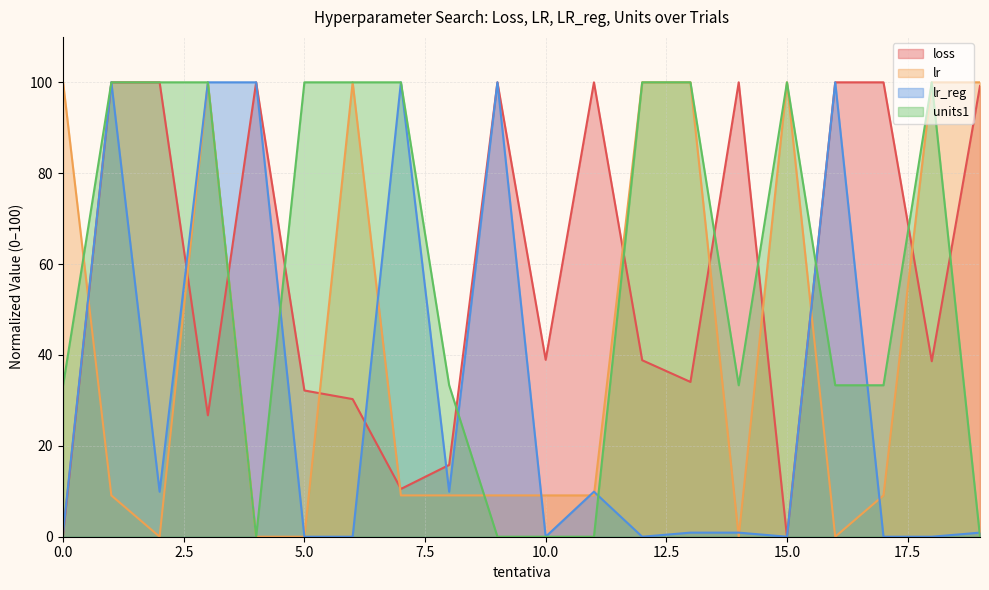

How many lines are shown in the chart?

4